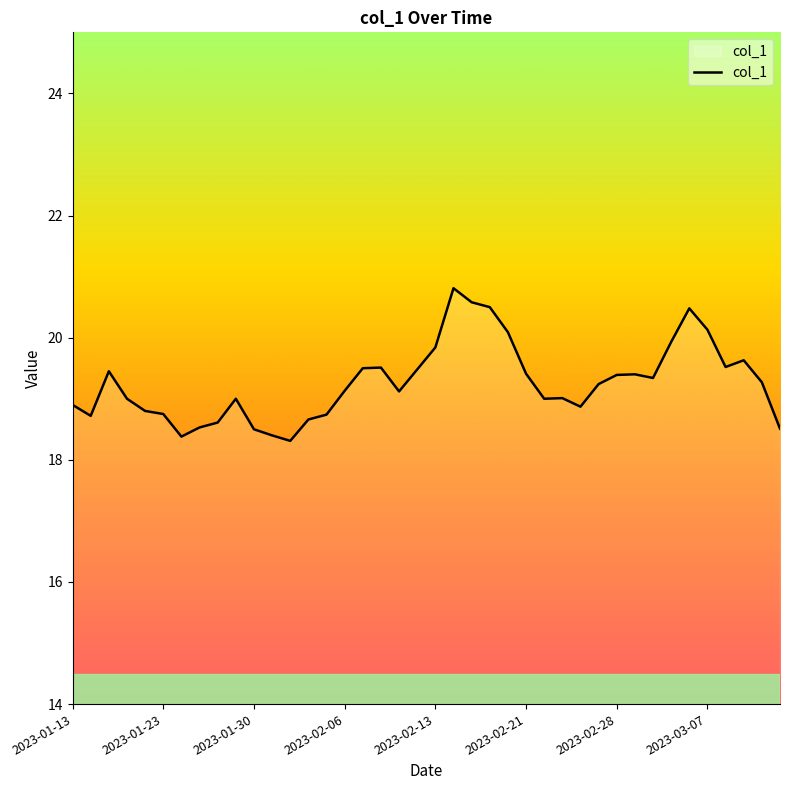

What is the difference between the maximum and minimum values?

2.5